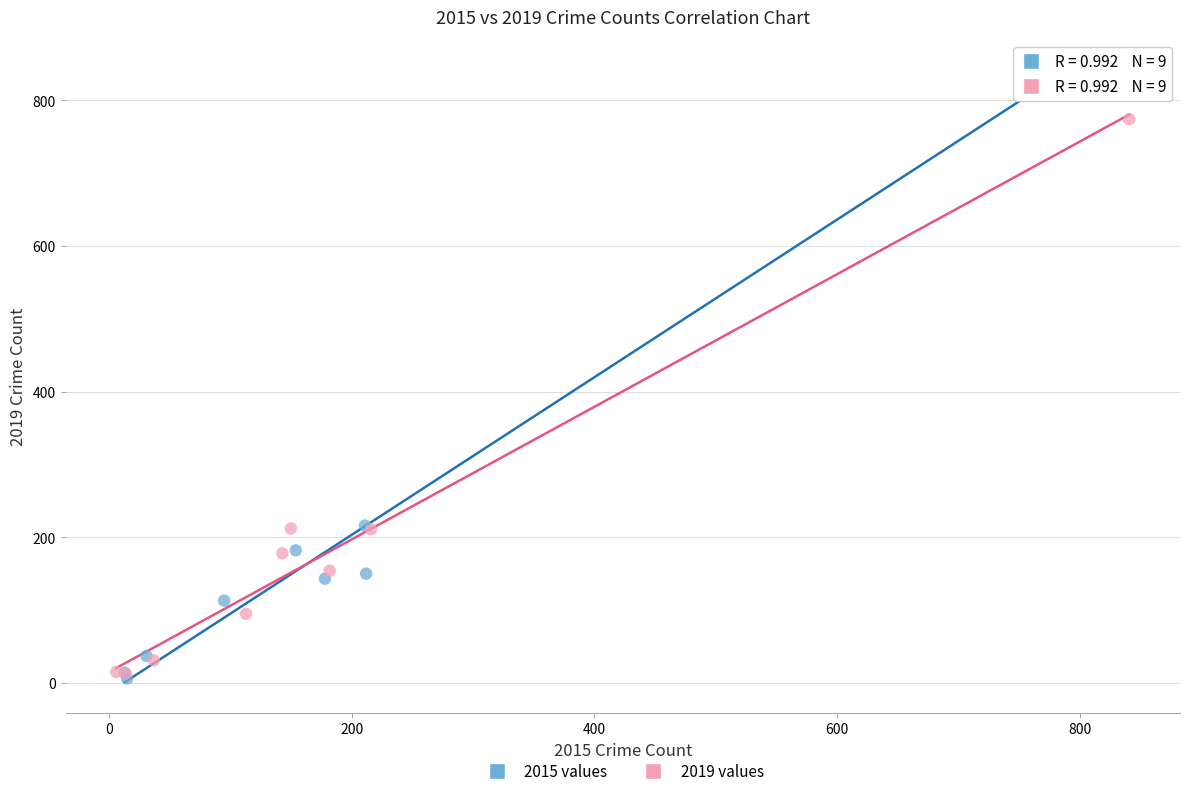

Which series reaches the maximum Y coordinate?

2015 values